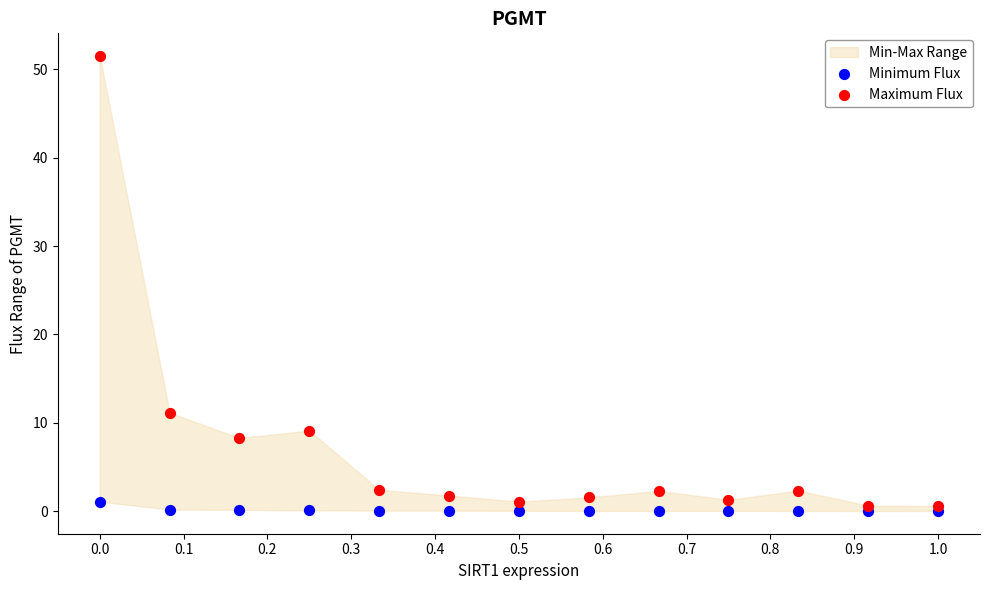

Across all series, what Y value is closest to 25?

11.2